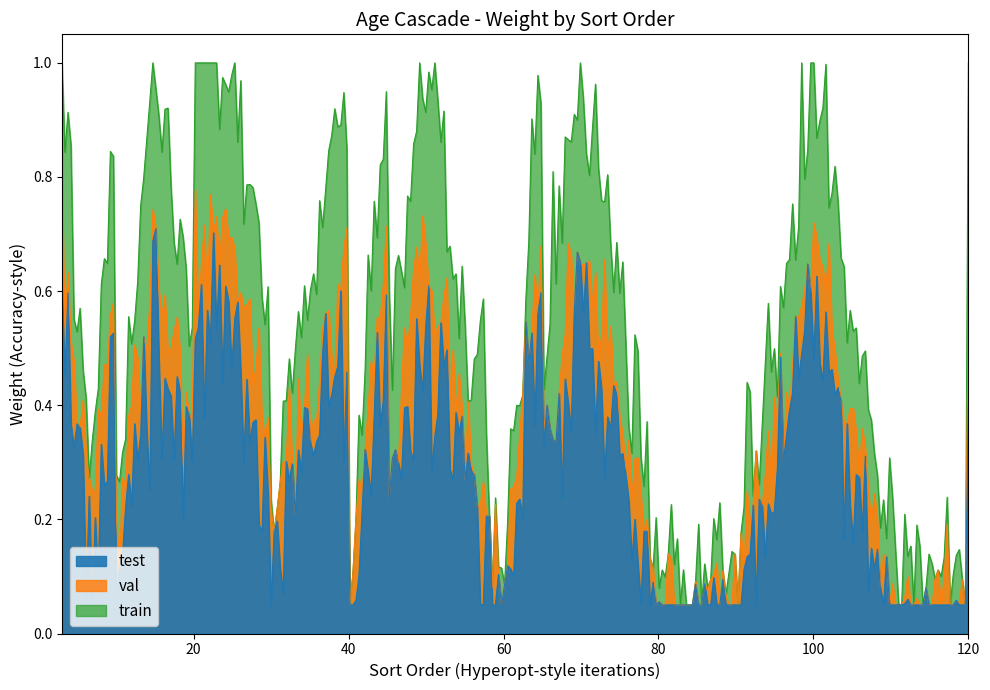

What are all the series names shown in the legend?

test, val, train